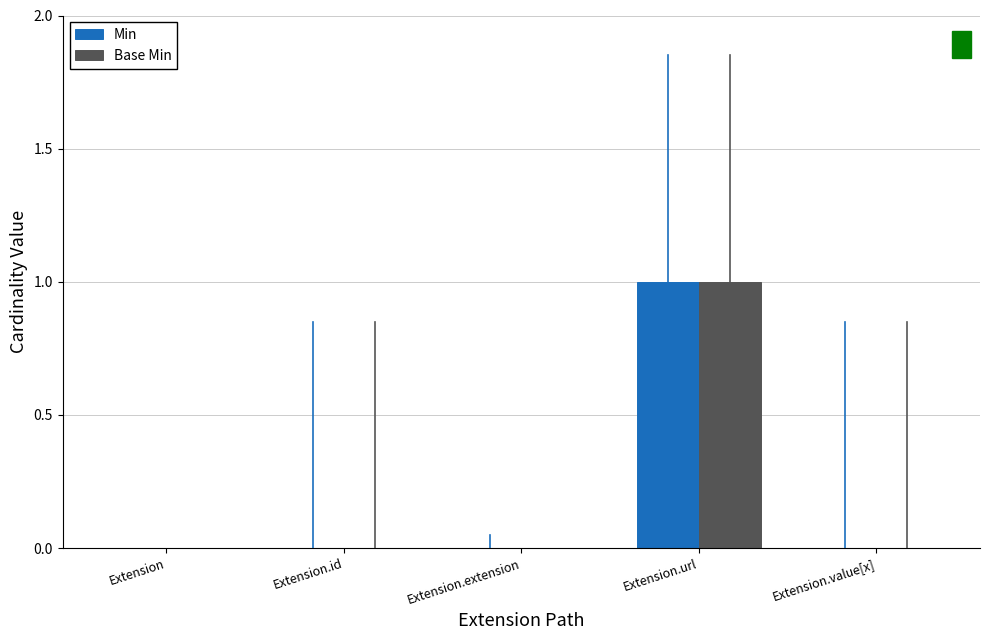

How many distinct data groups are displayed?

2